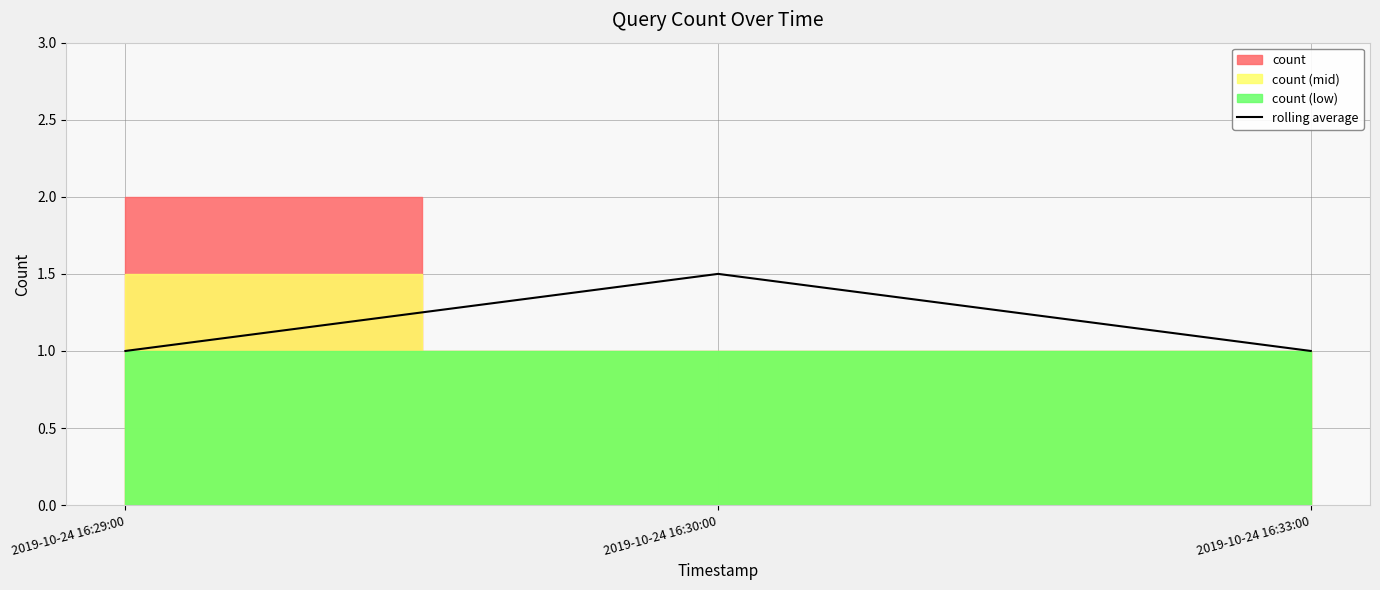

How many lines are shown in the chart?

1